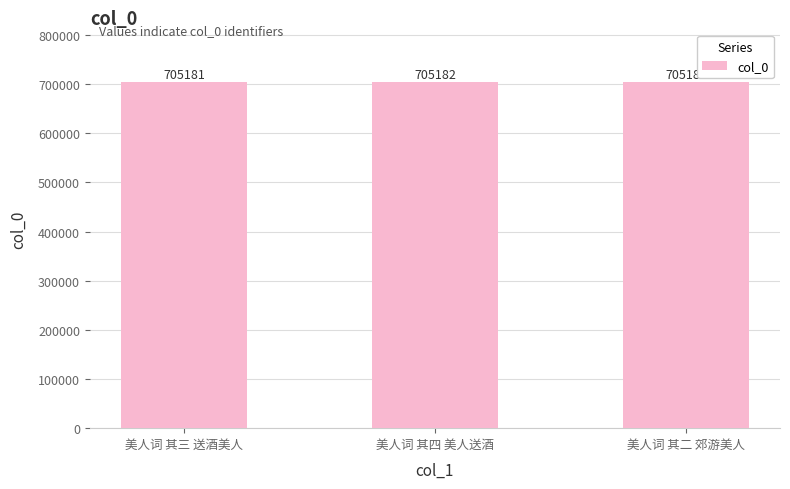

What is the average value?

705181